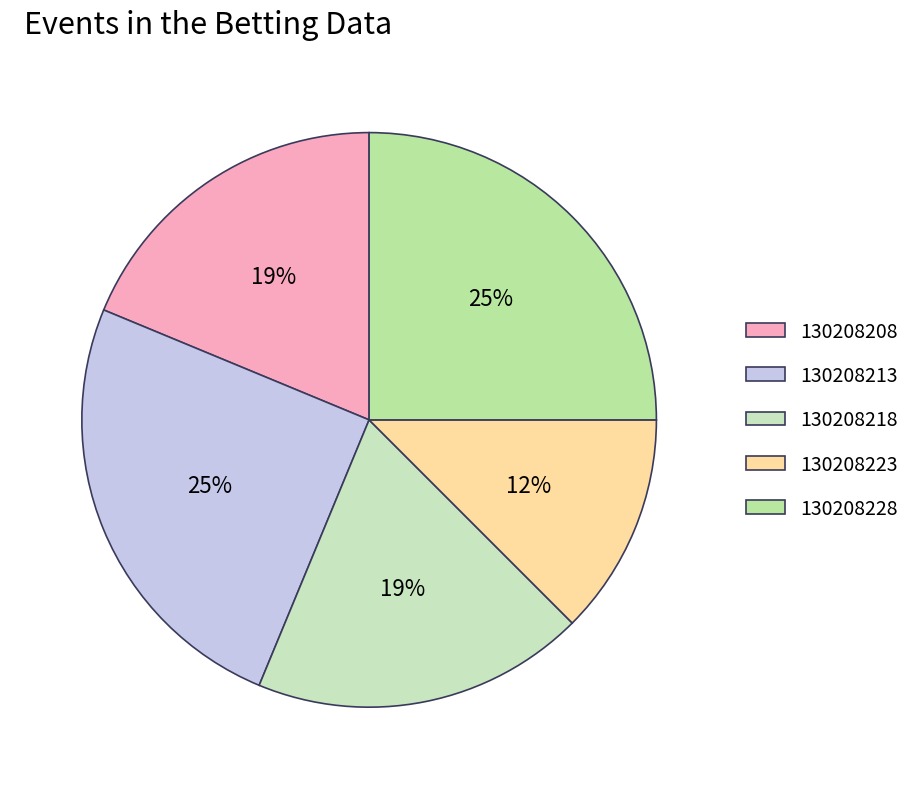

Combined, what portion of the pie is 130208213 and 130208218?

43.8%